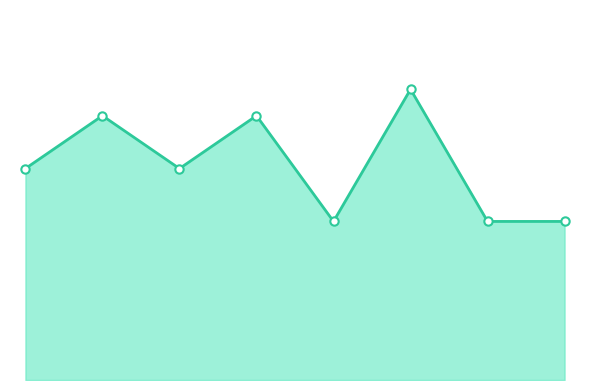

Reading left to right, list all the values displayed in this chart.

8	10	8	10	6	11	6	6